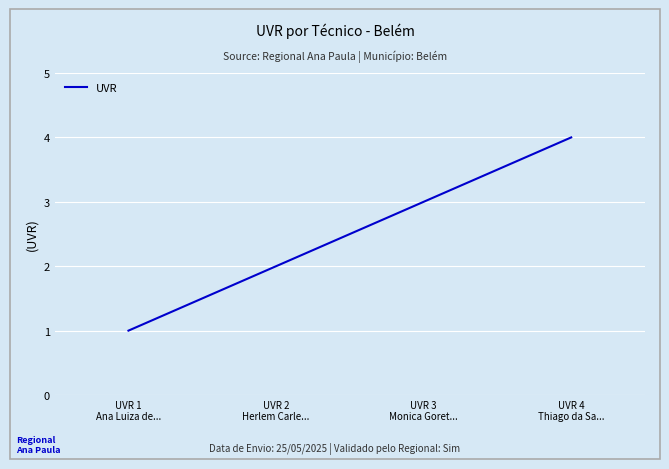

What is the maximum value shown in the chart?

4